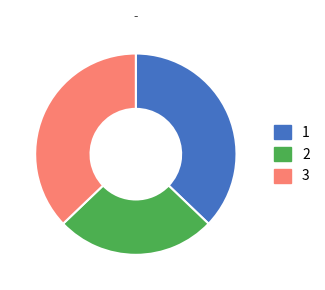

Combined, do 2 and 3 account for over 50%?

Yes